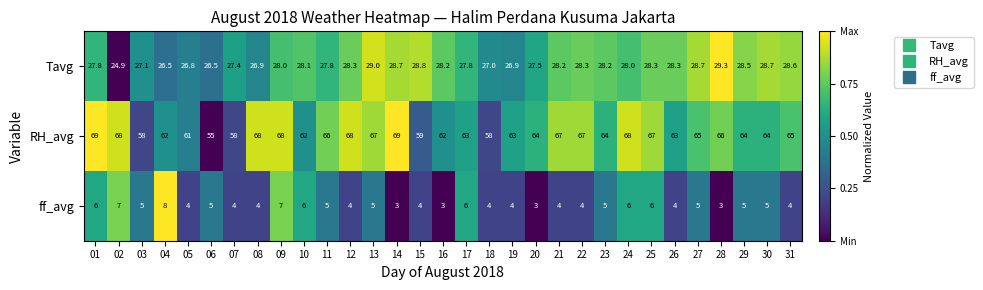

How many data points does each series have?

31